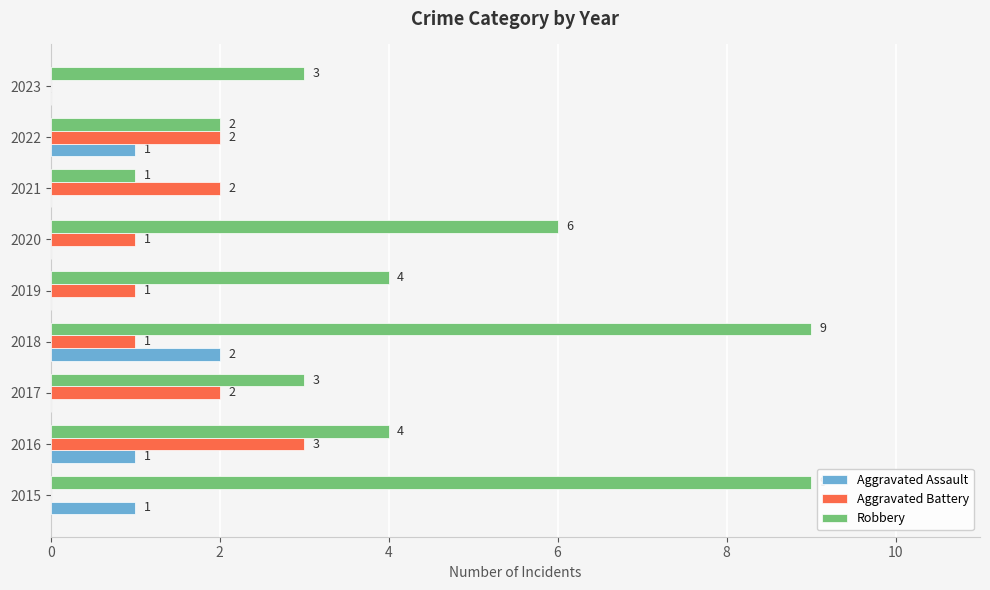

Count the Robbery values in the range 3 to 6.

5